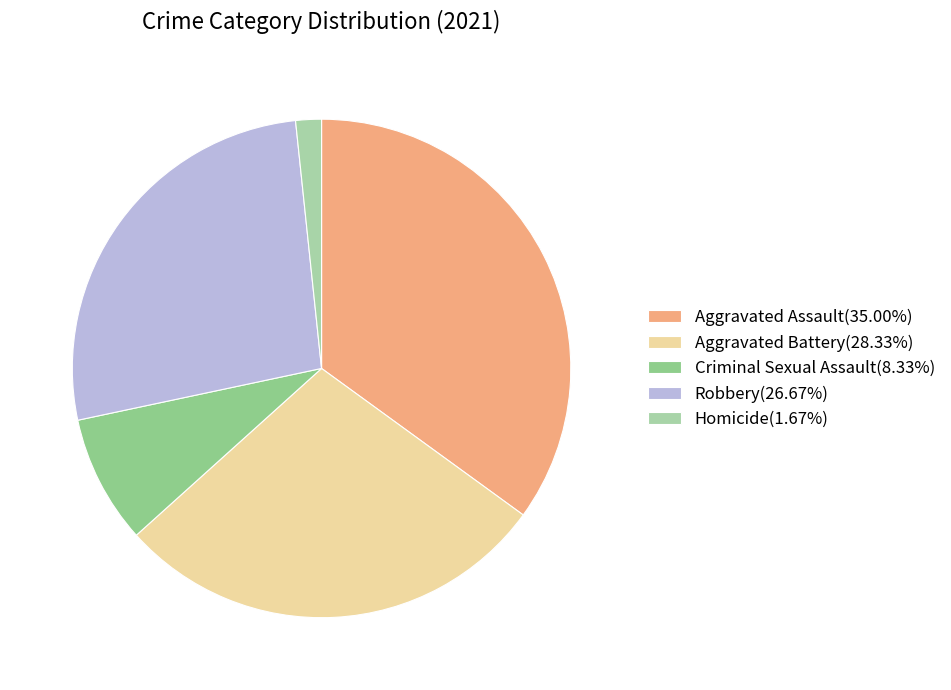

Does Aggravated Assault represent more than half of the total?

No